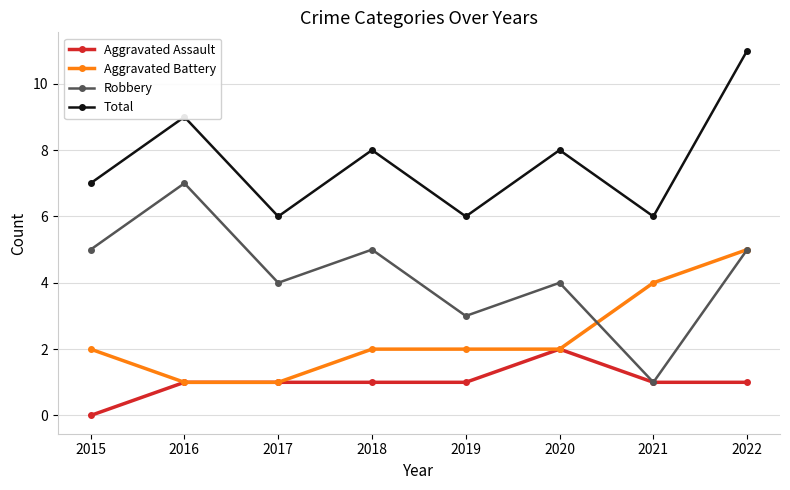

Reading left to right, what are all the values shown in this chart?

Aggravated Assault: 2015=0	2016=1	2017=1	2018=1	2019=1	2020=2	2021=1	2022=1
Aggravated Battery: 2015=2	2016=1	2017=1	2018=2	2019=2	2020=2	2021=4	2022=5
Robbery: 2015=5	2016=7	2017=4	2018=5	2019=3	2020=4	2021=1	2022=5
Total: 2015=7	2016=9	2017=6	2018=8	2019=6	2020=8	2021=6	2022=11